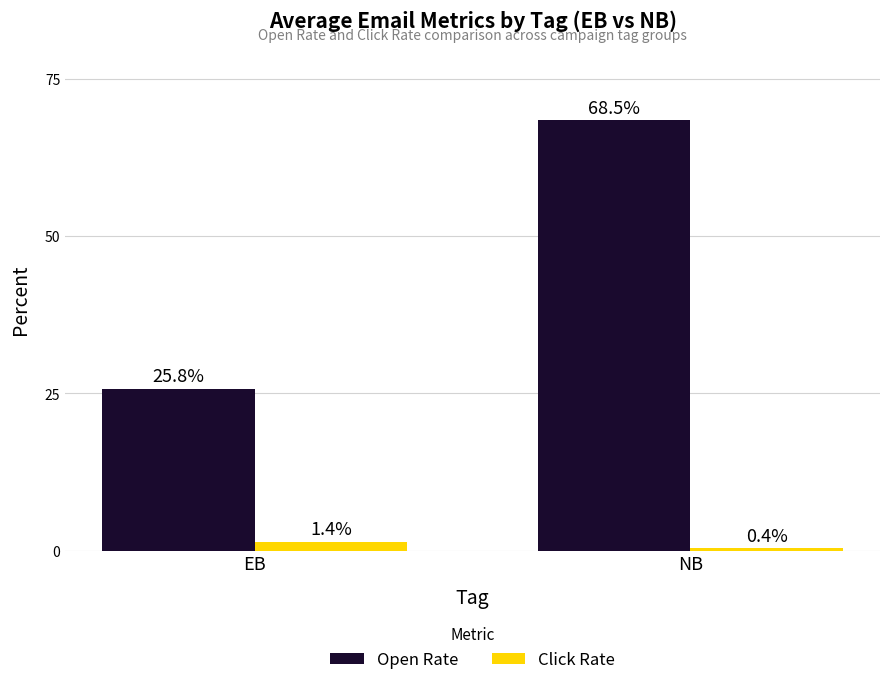

Which series has the widest spread of values?

Open Rate